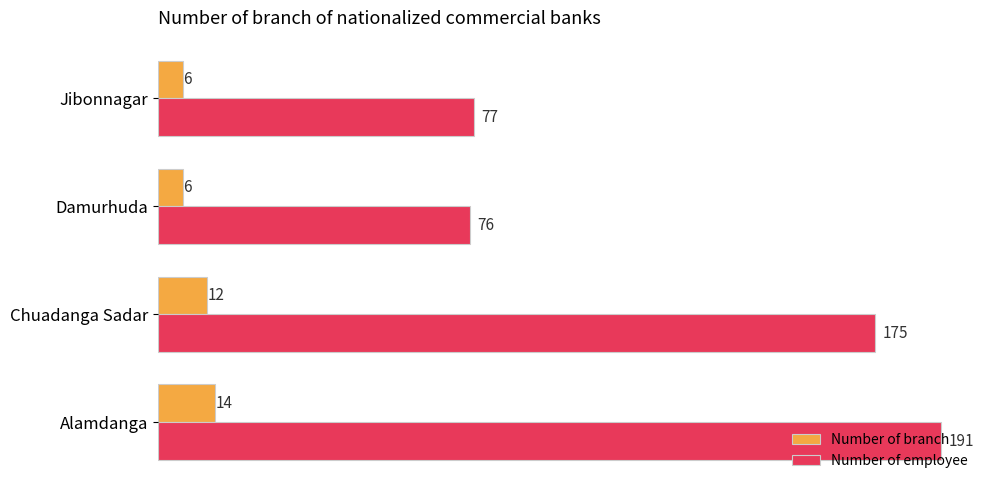

At how many categories does at least one series exceed 8?

4